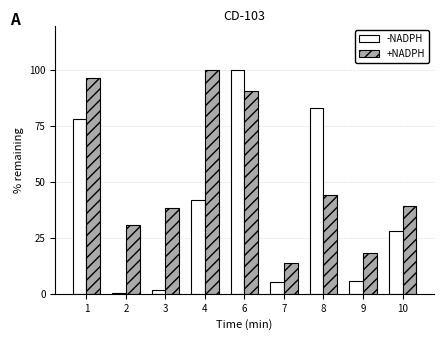

The +NADPH series shows 44.0 at 8. True or false?

True